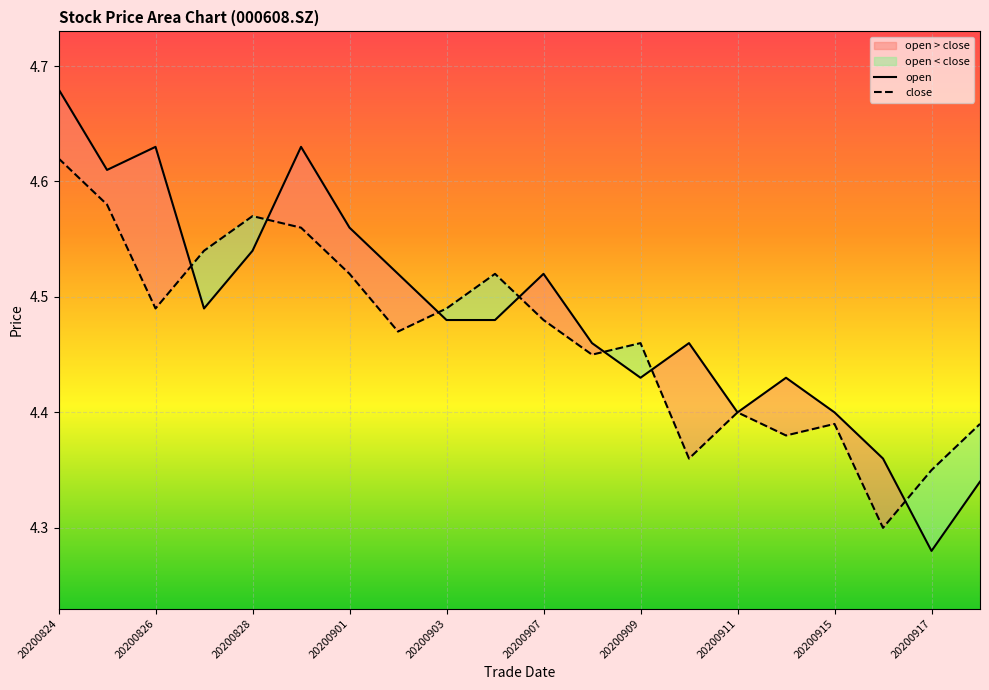

Between 20200911 and 20200917, which series saw the biggest shift?

open